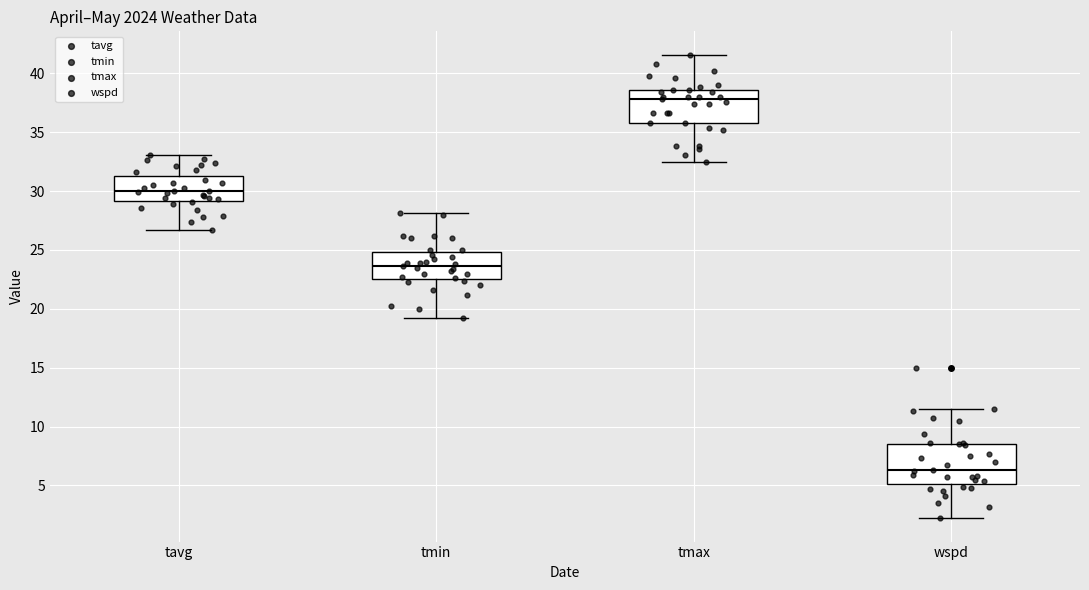

Which box's median line is the highest?

tmax